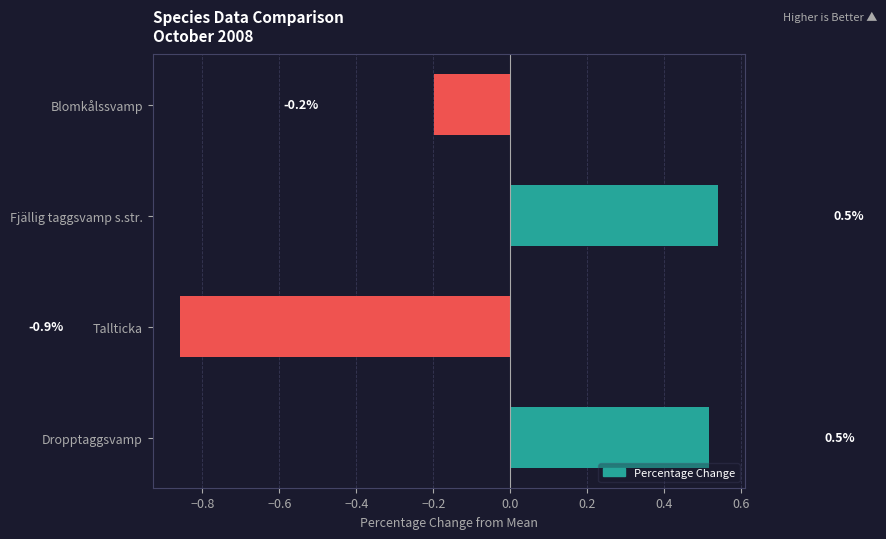

The value at Blomkålssvamp is -0.2. True or false?

True